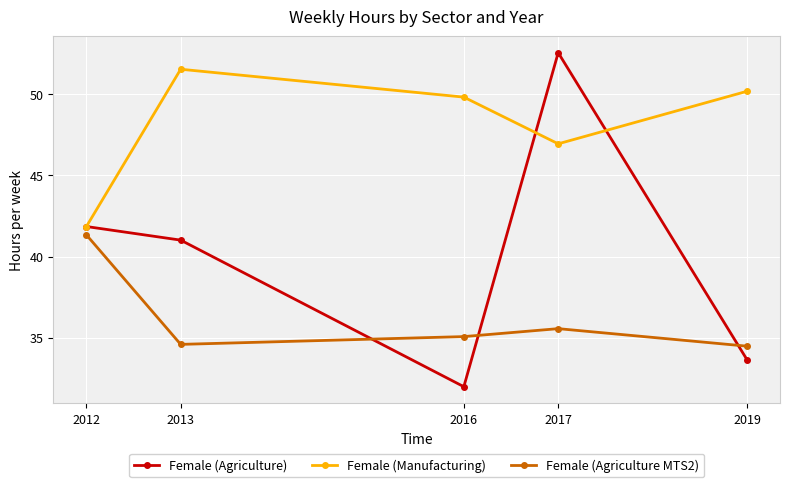

Which series has the largest range (max minus min)?

Female (Agriculture)